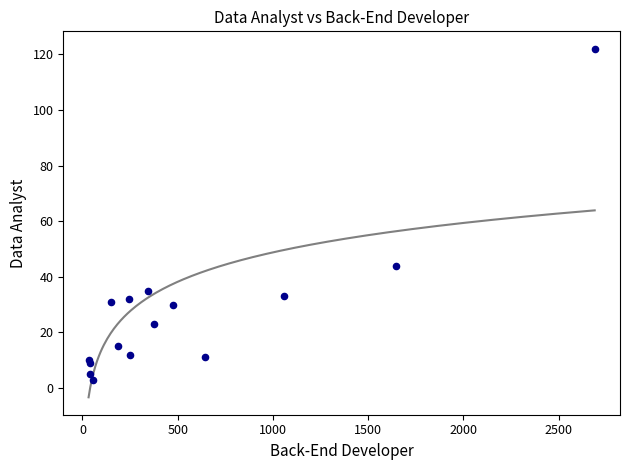

What Y value in the scatter plot is closest to 62?

44